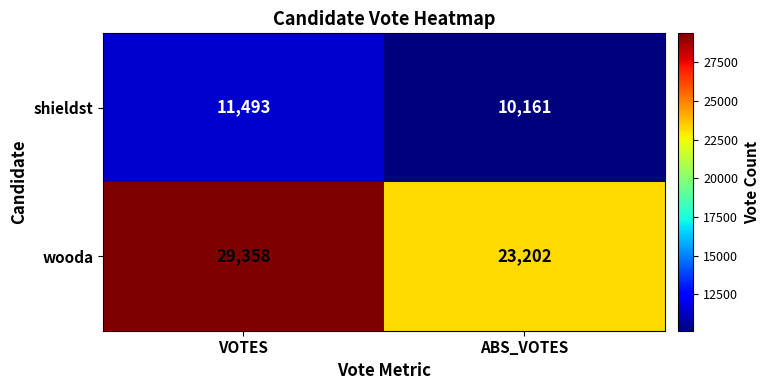

What is the maximum value shown in the chart?

29358